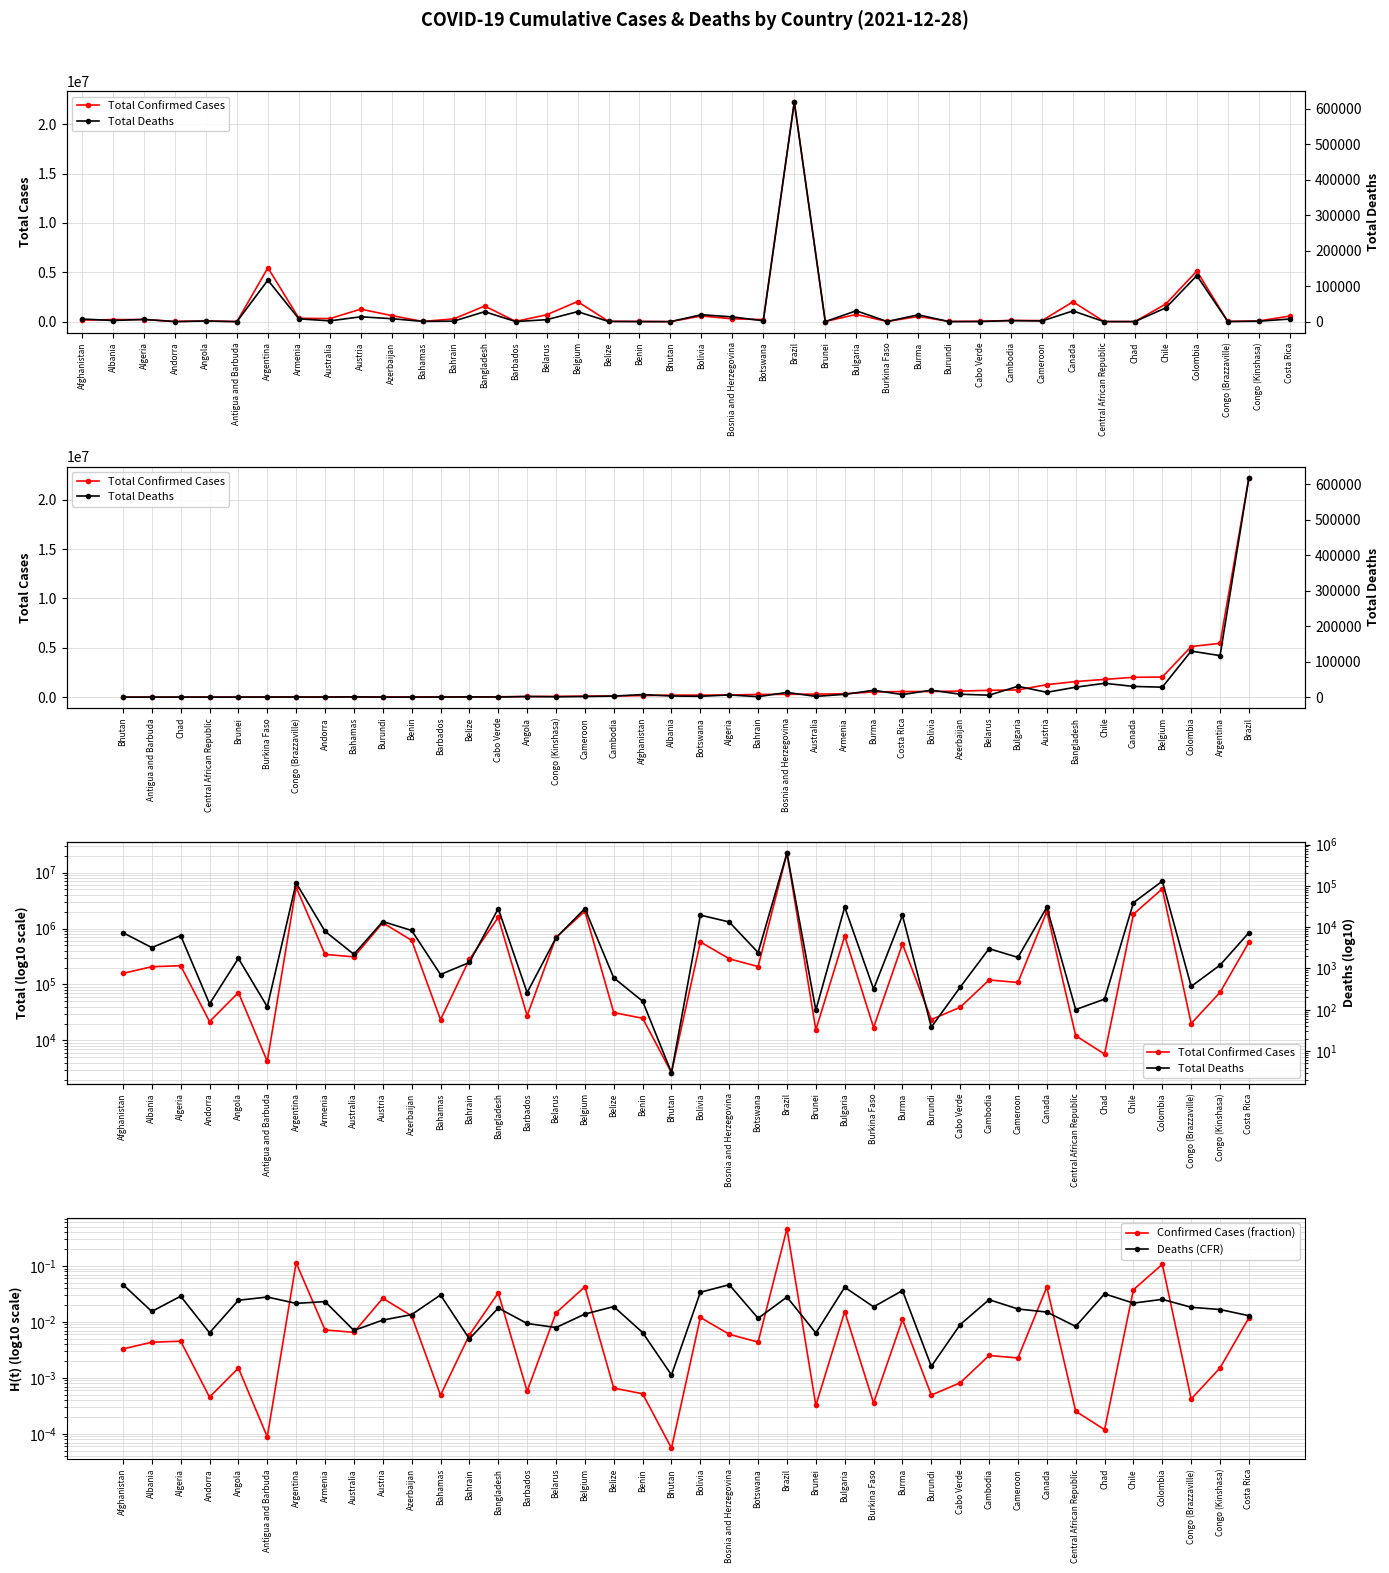

Is it true that Total Confirmed Cases equals 1197757.8 at Belarus?

False